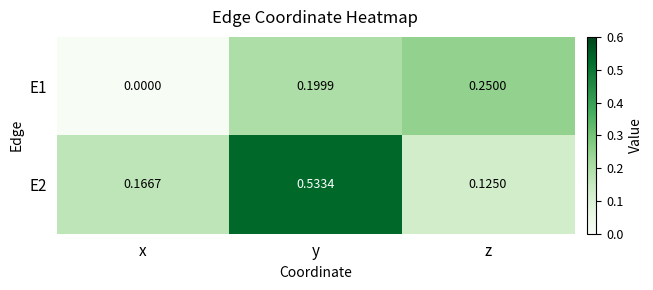

At how many categories does at least one series exceed 0?

3